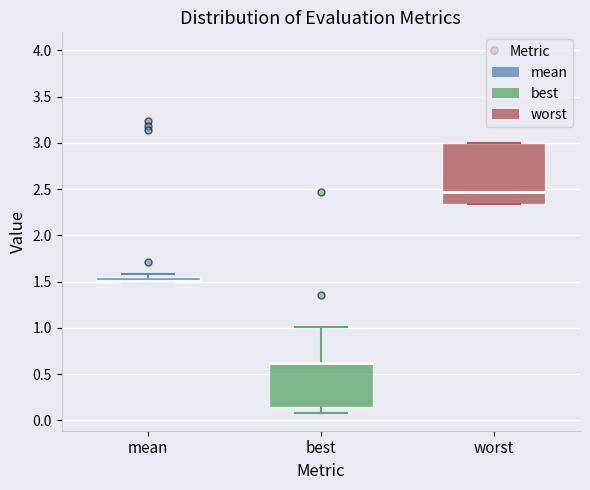

Comparing the boxes themselves (not the whiskers), which one is the tallest?

worst